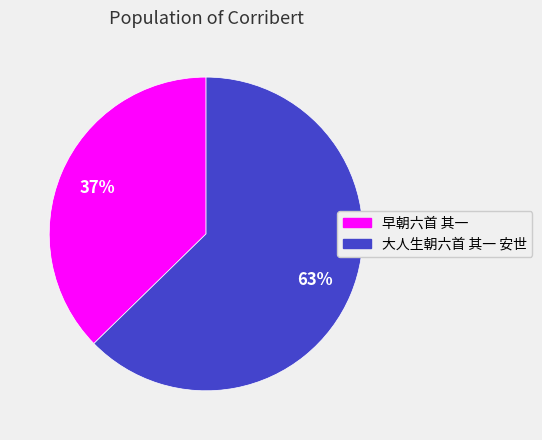

Which slice is the largest?

大人生朝六首 其一 安世